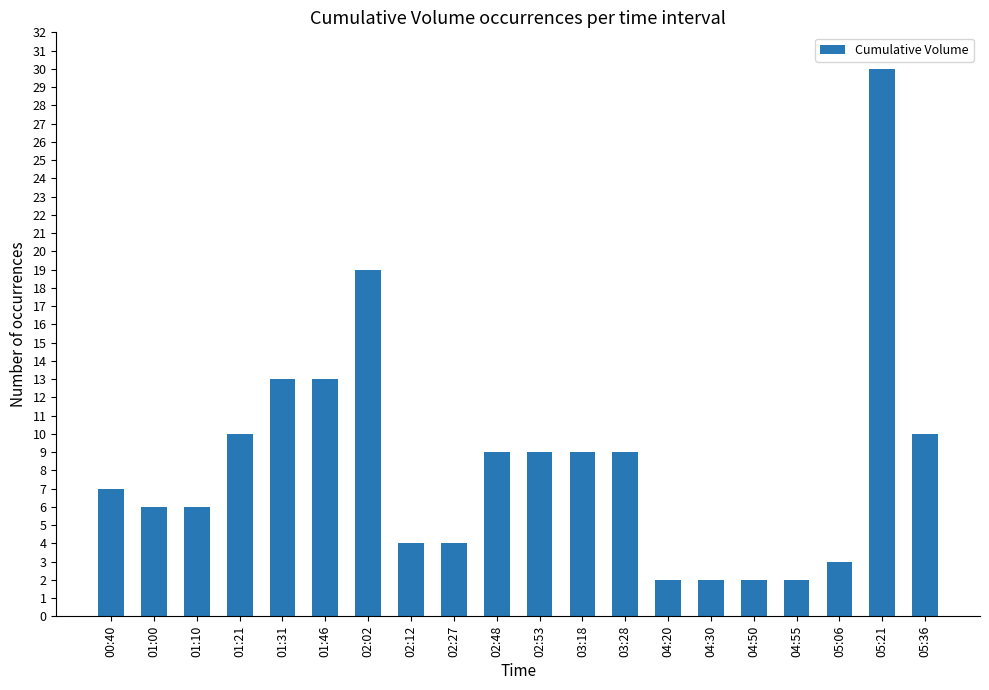

What is the difference between the maximum and second lowest values?

28